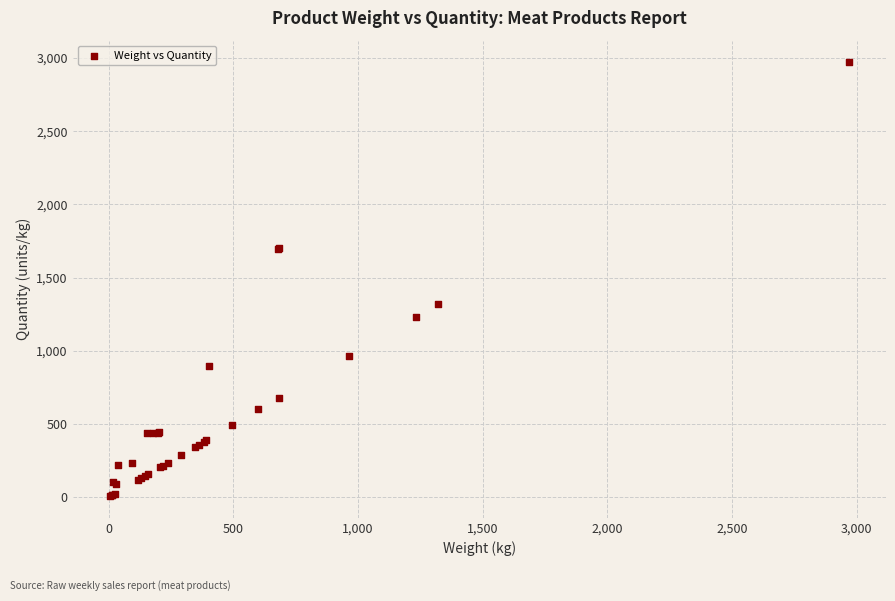

What Y value in the scatter plot is closest to 1489?

1319.1